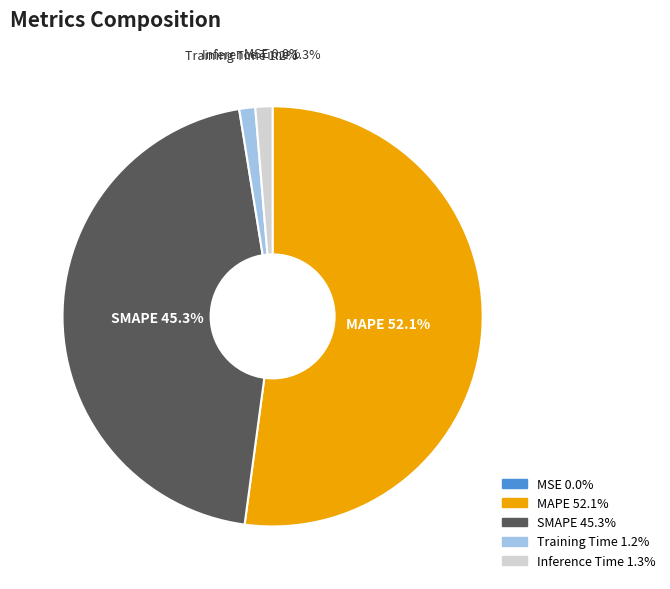

Is MAPE the majority of the pie?

Yes